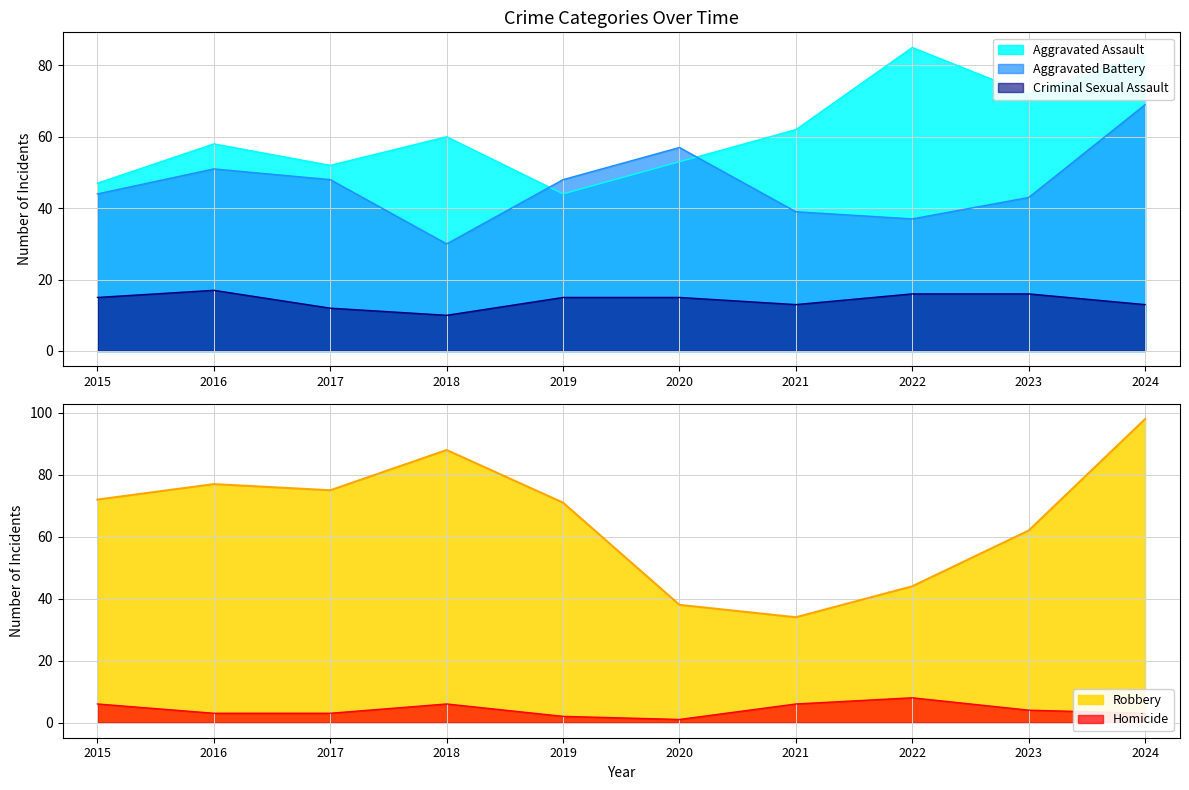

True or false: Robbery and Criminal Sexual Assault intersect in this chart.

False